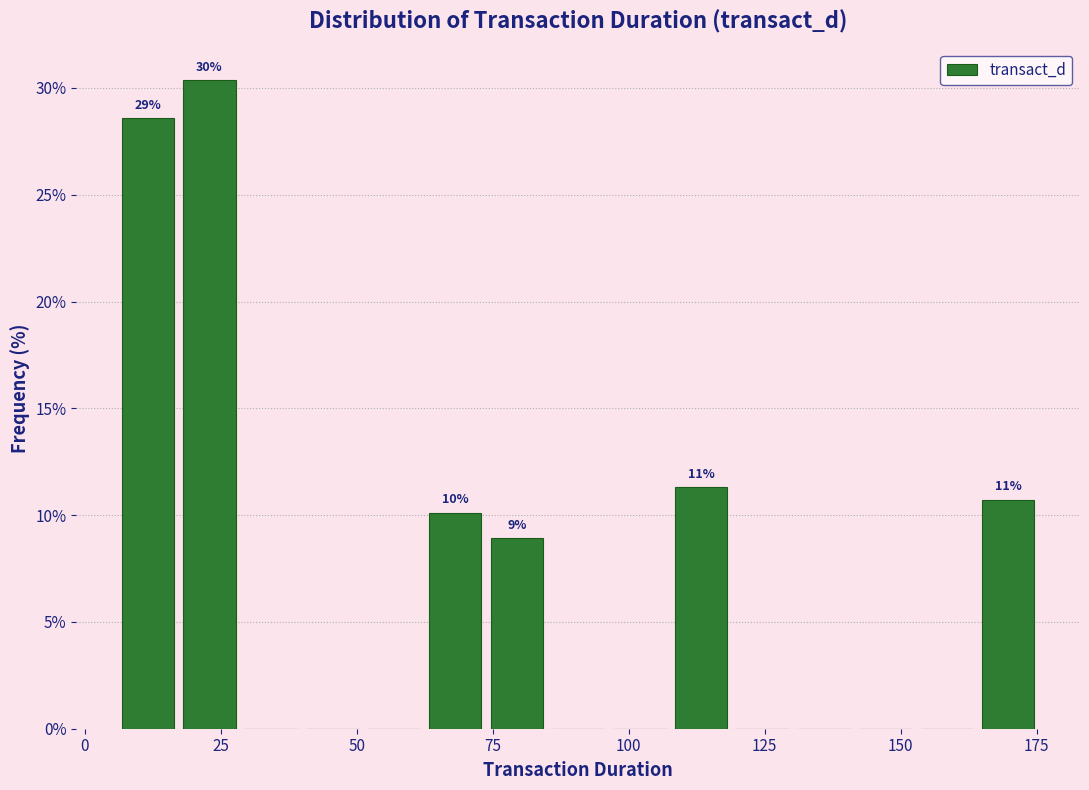

Around what value on the x-axis is the tallest bar? Give the approximate position of its centre, as read against the axis.

25